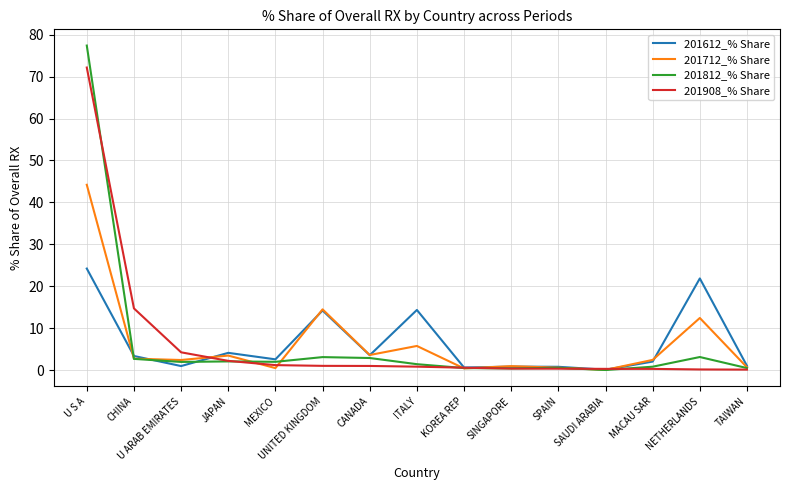

Rank the series by their maximum value, from highest to lowest.

201812_% Share, 201908_% Share, 201712_% Share, 201612_% Share